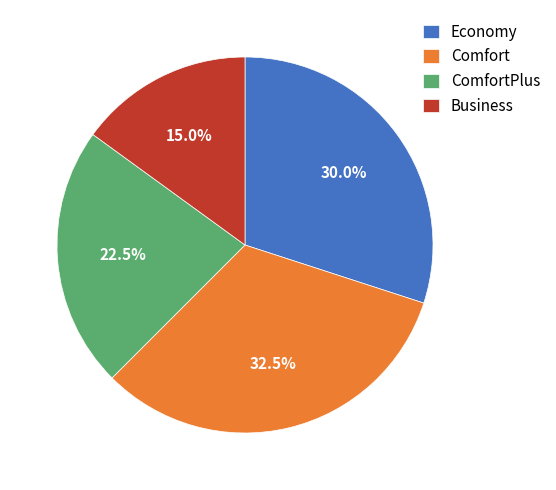

Is there a majority slice in this chart?

No